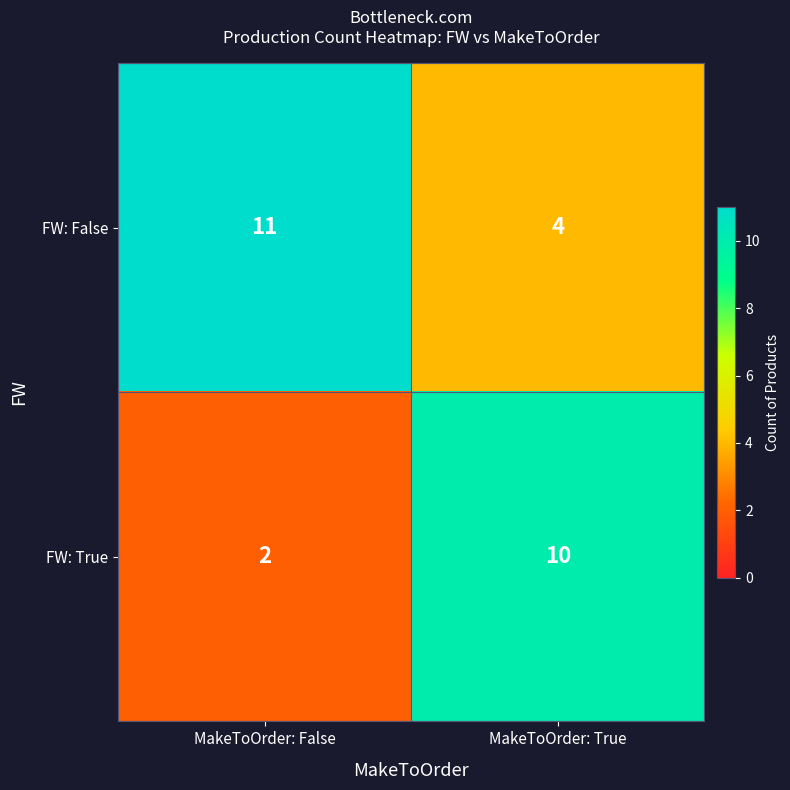

At MakeToOrder: True, list the series in order from largest to smallest.

FW: True, FW: False